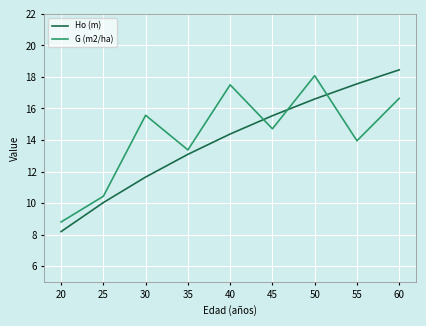

At which label does Ho (m) reach its minimum?

20